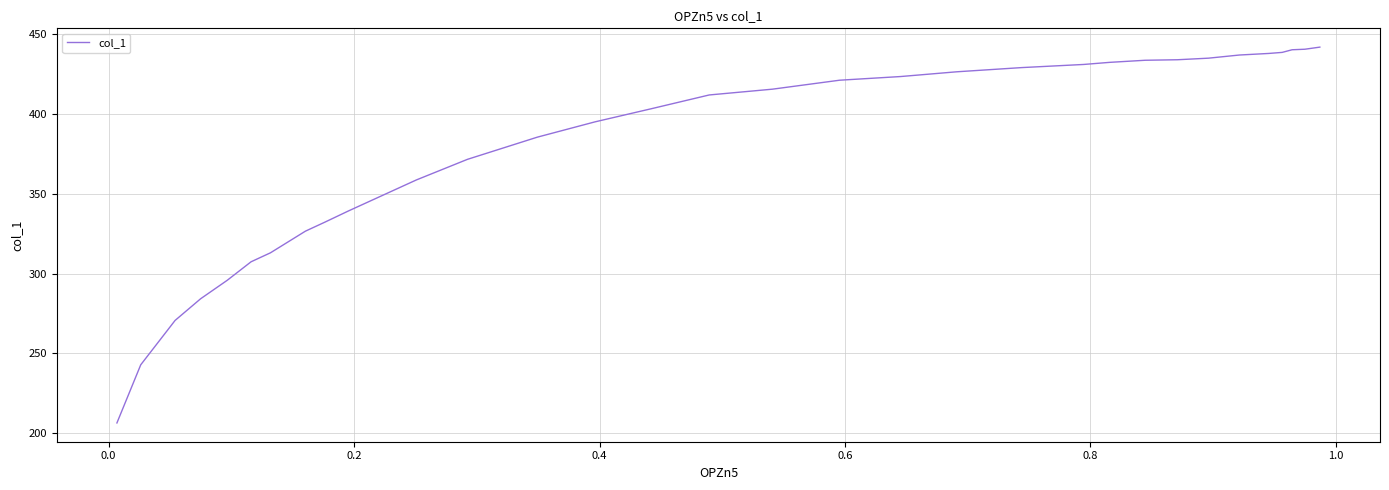

What is the difference between the maximum and minimum values?

235.8